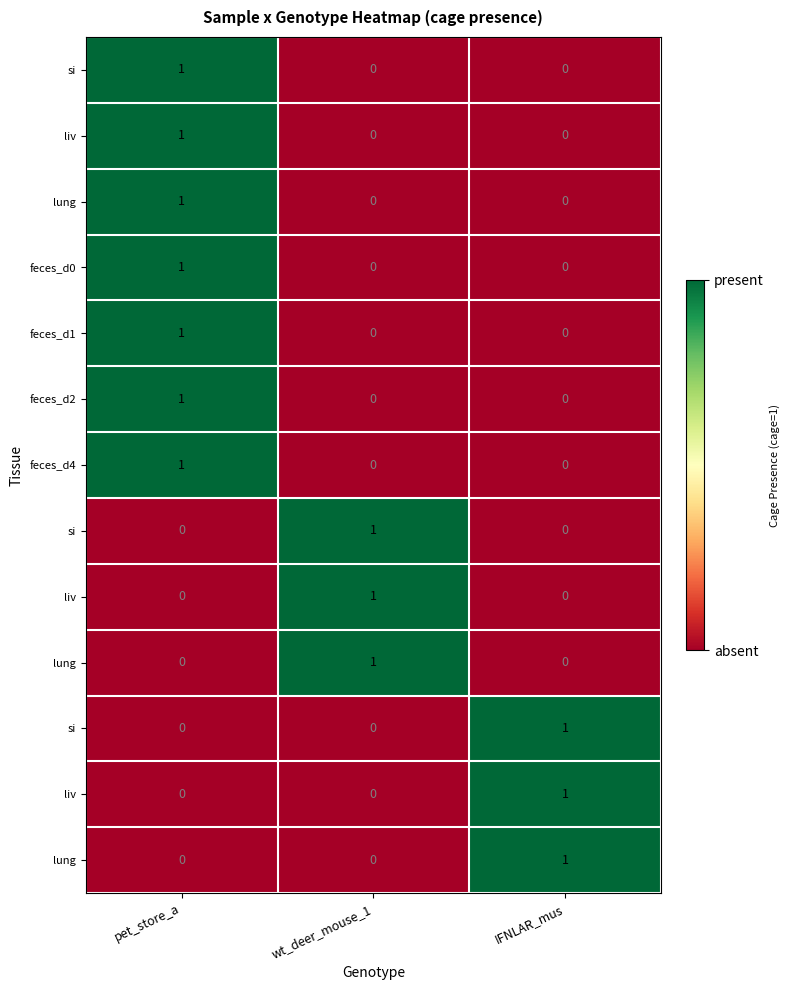

At how many categories does at least one series exceed 0?

3